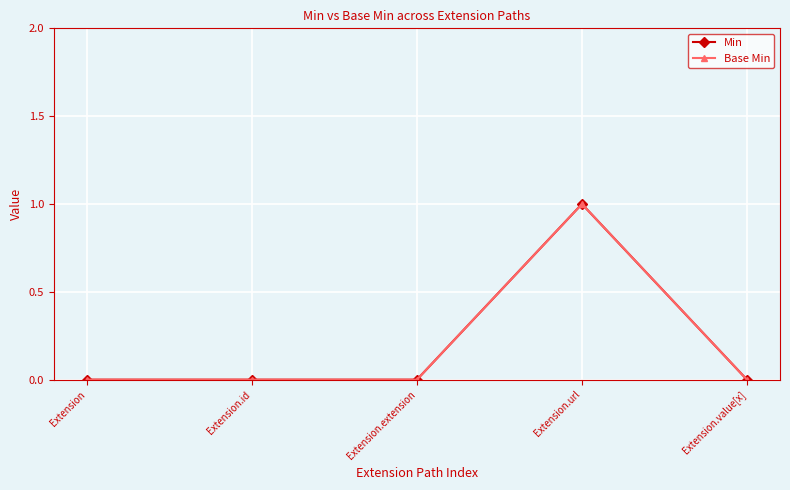

Reading right to left, transcribe all the data shown in this chart.

Min: 0	1	0	0	0
Base Min: 0	1	0	0	0